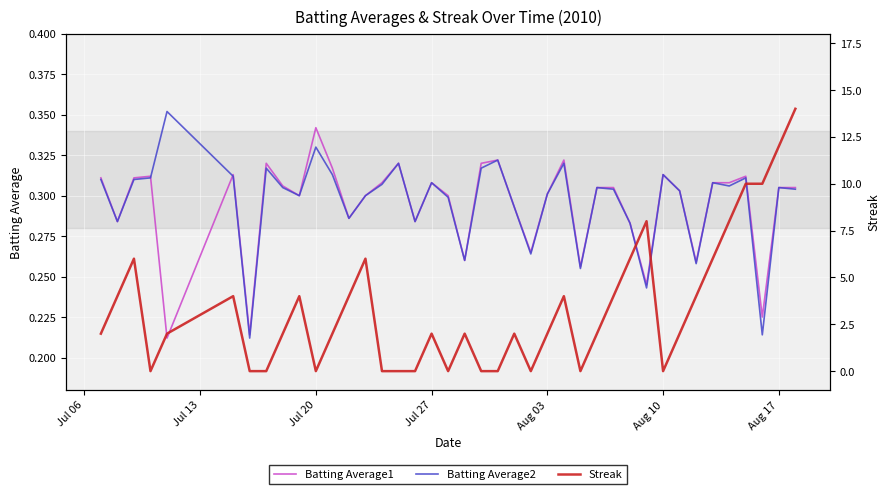

The value of Batting Average1 at Aug 03 is 0.5. True or false?

False